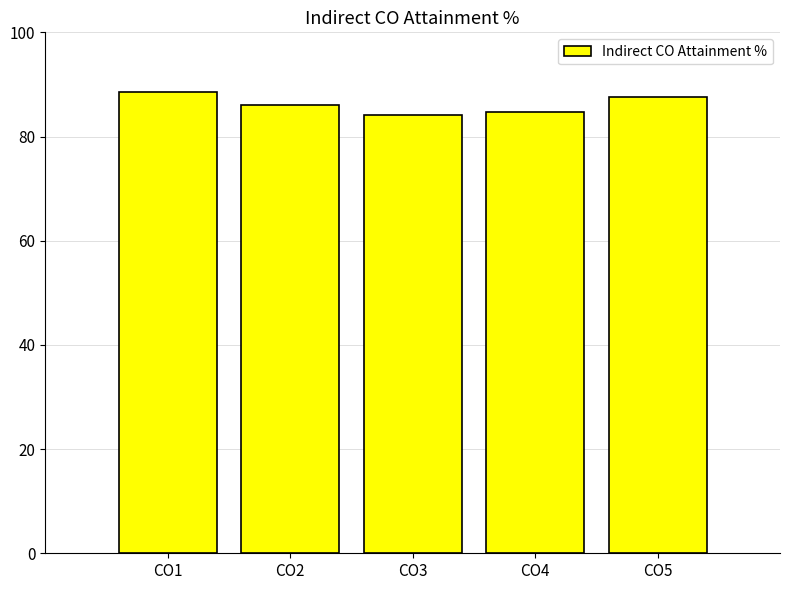

What is the smallest value displayed?

84.1